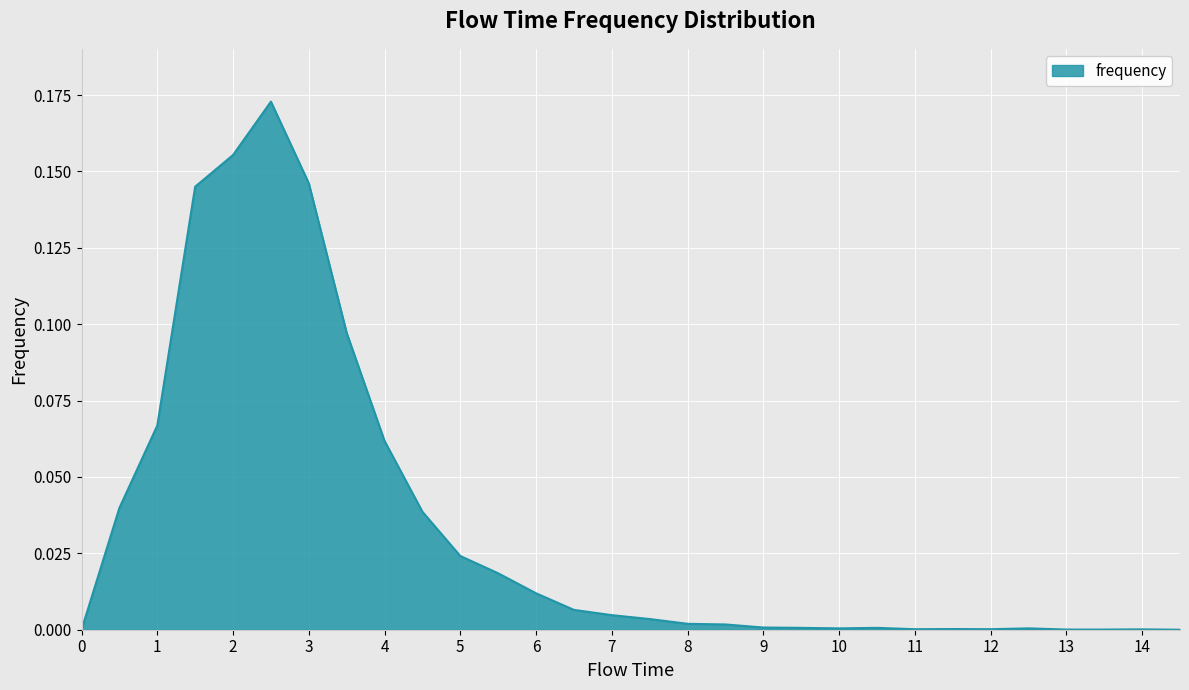

What is the label of the 14th point from the right?

8.0